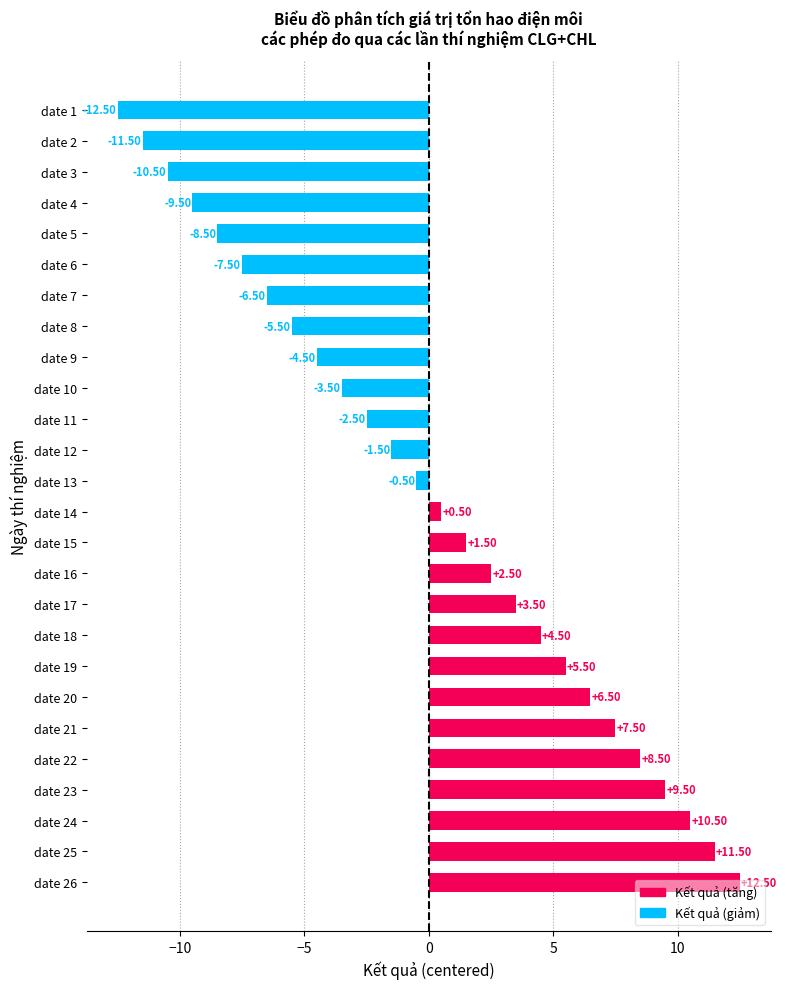

Rank the categories by value from highest to lowest.

date 26, date 25, date 24, date 23, date 22, date 21, date 20, date 19, date 18, date 17, date 16, date 15, date 14, date 13, date 12, date 11, date 10, date 9, date 8, date 7, date 6, date 5, date 4, date 3, date 2, date 1